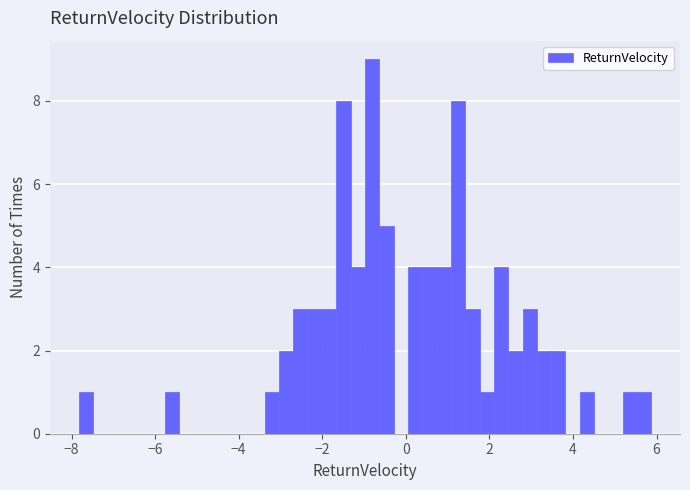

Around what value on the x-axis is the tallest bar? Give the approximate position of its centre, as read against the axis.

-0.8